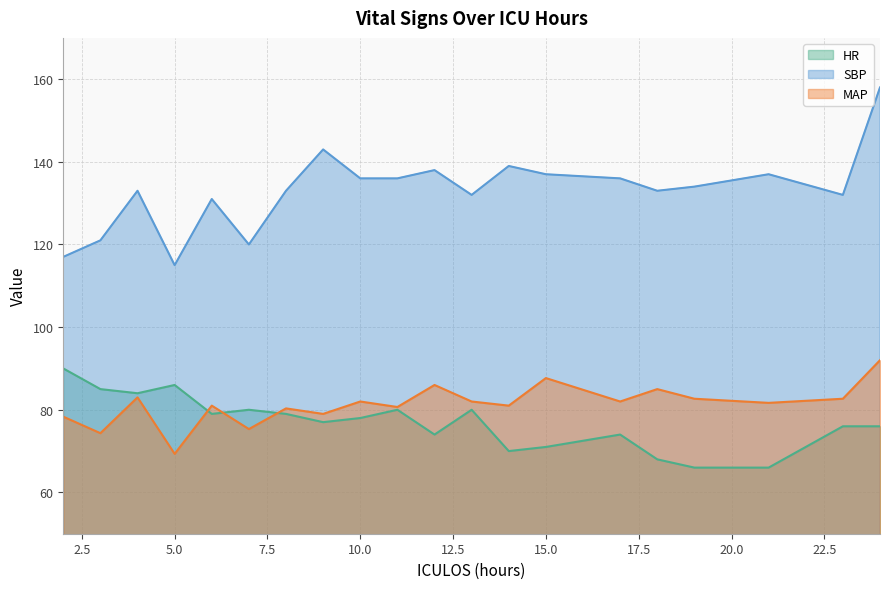

Which category has the lowest value in the SBP series?

5